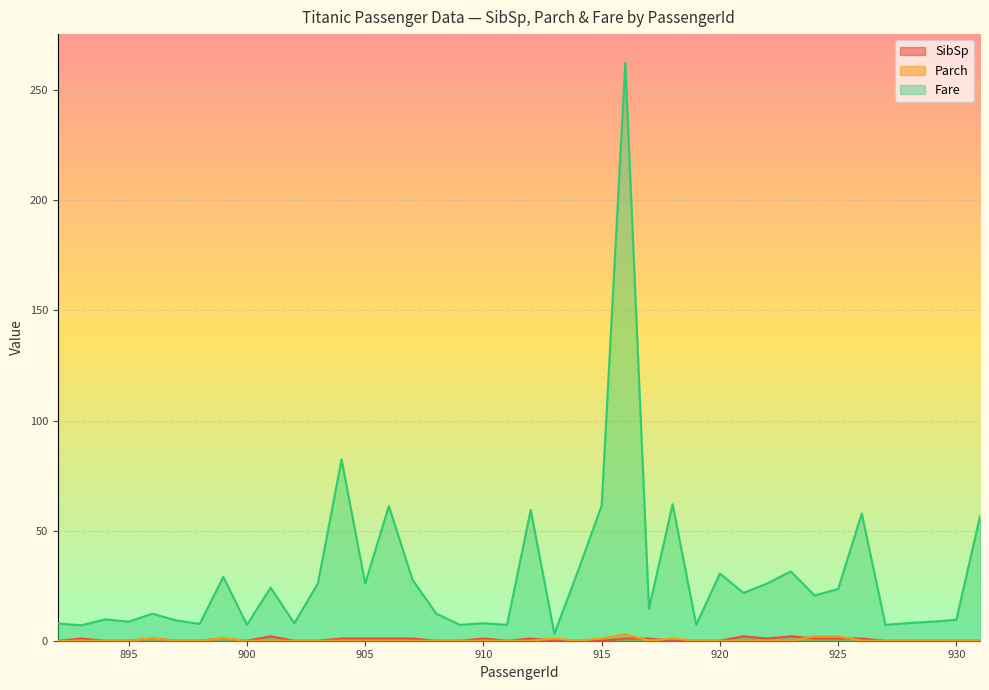

The SibSp series shows 0.0 at 902. True or false?

True